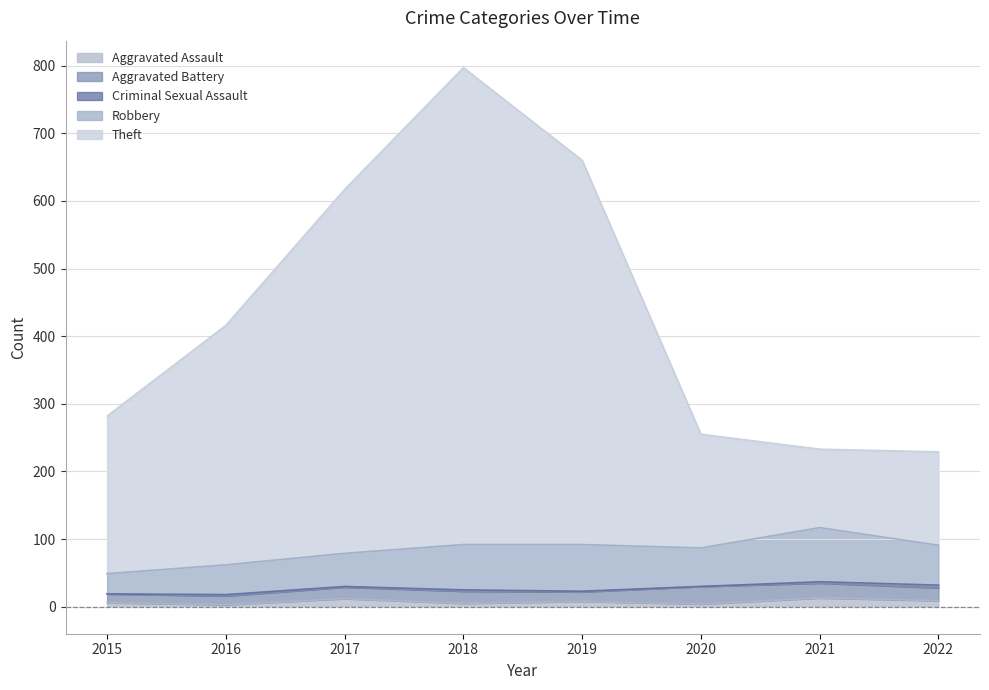

Reading left to right, what are all the values shown in this chart?

Aggravated Assault: 6	3	12	5	8	4	13	9
Aggravated Battery: 13	13	17	18	14	26	22	19
Criminal Sexual Assault: 0	2	1	2	1	0	2	4
Robbery: 30	44	49	67	69	57	80	59
Theft: 233	354	538	705	568	168	116	138